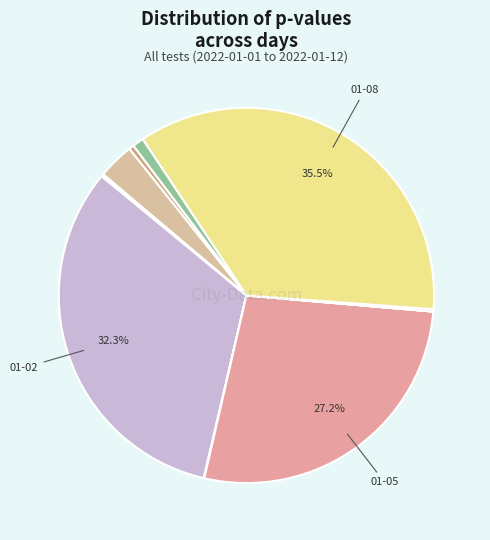

To the nearest percent, what is the average slice percentage?

8%